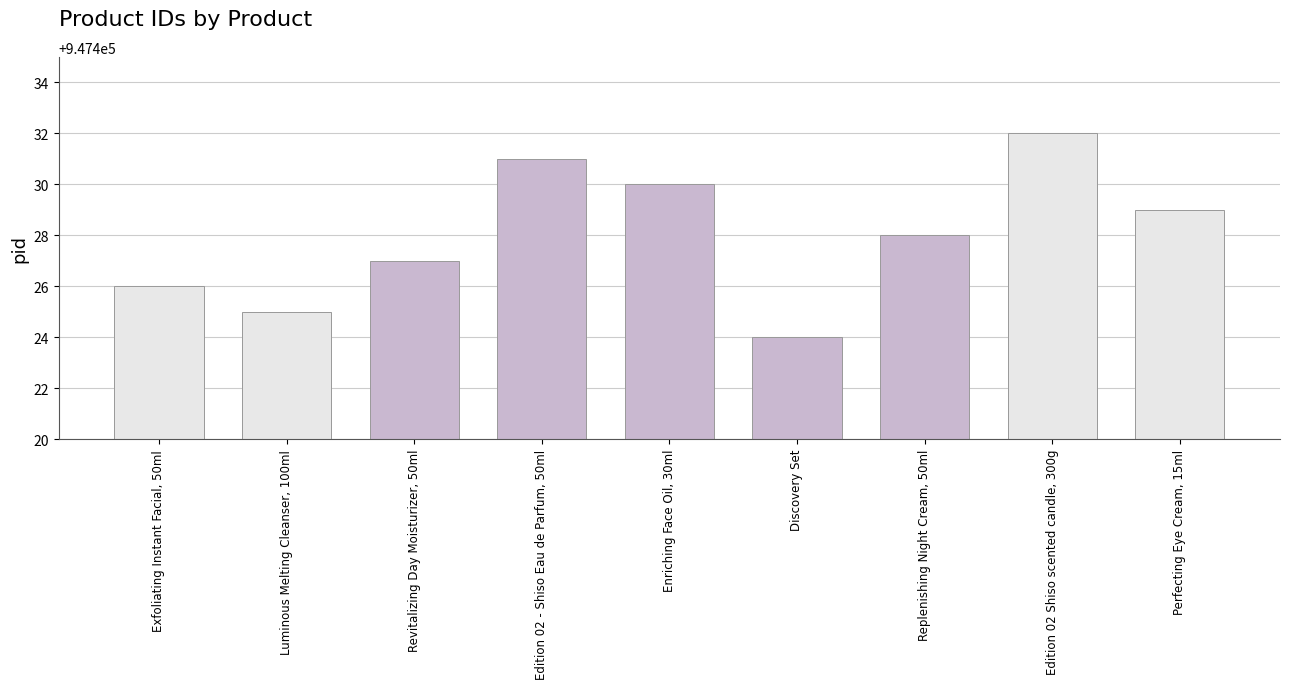

What is the ratio of the value at Edition 02 Shiso scented candle, 300g to the value at Enriching Face Oil, 30ml?

1.0